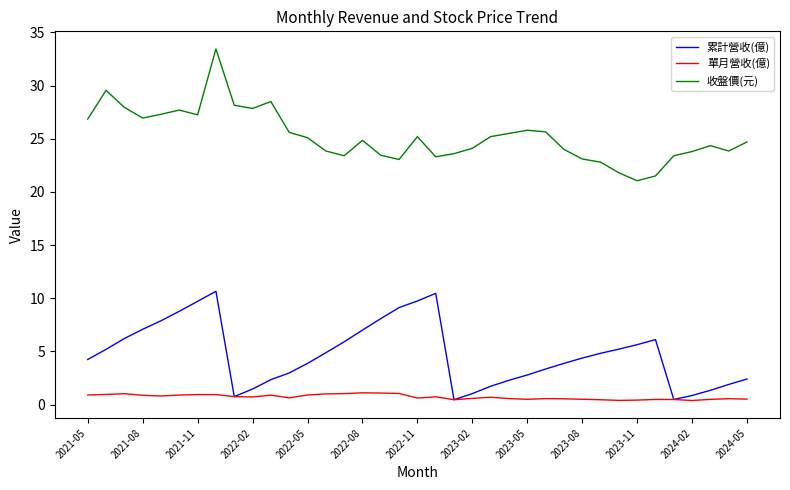

Rank the series by their average value, from lowest to highest.

單月營收(億), 累計營收(億), 收盤價(元)